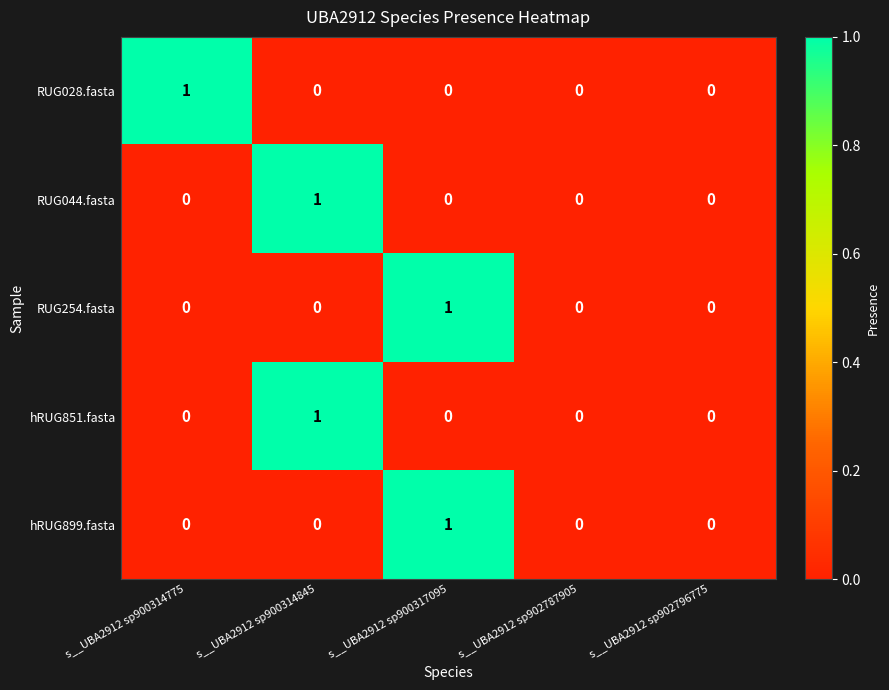

True or false: hRUG899.fasta has a value of 1 at s__UBA2912 sp902787905.

False